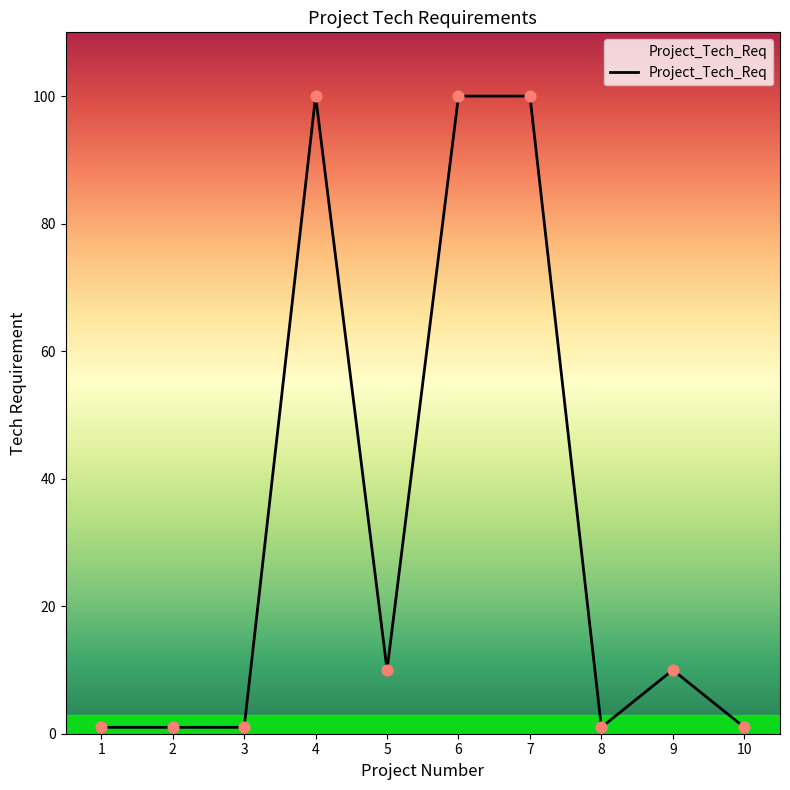

Approximately how many times larger is the value at 4 compared to 5?

10.0